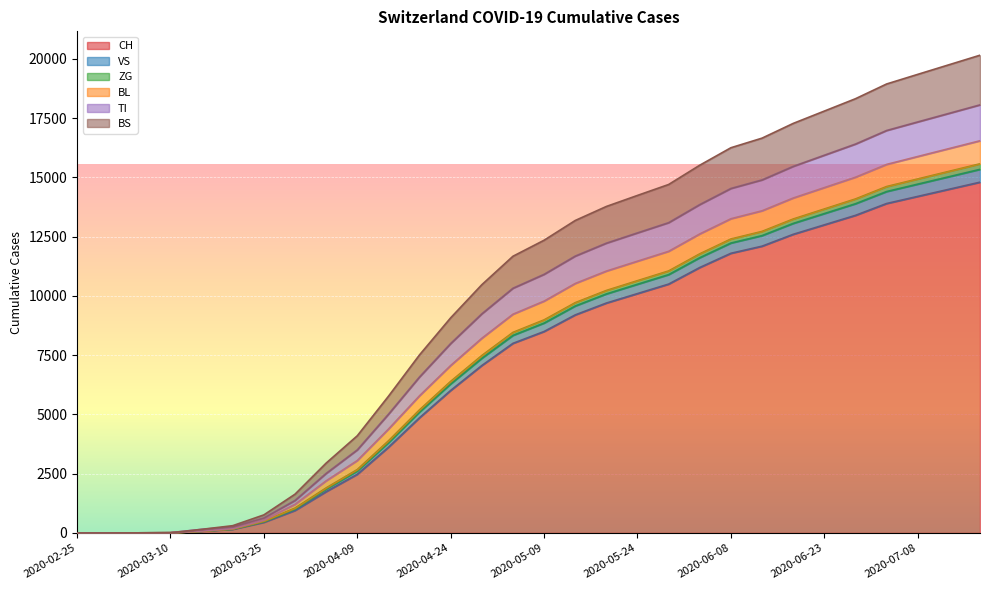

What is the label of the 8th point from the right?

2020-06-13